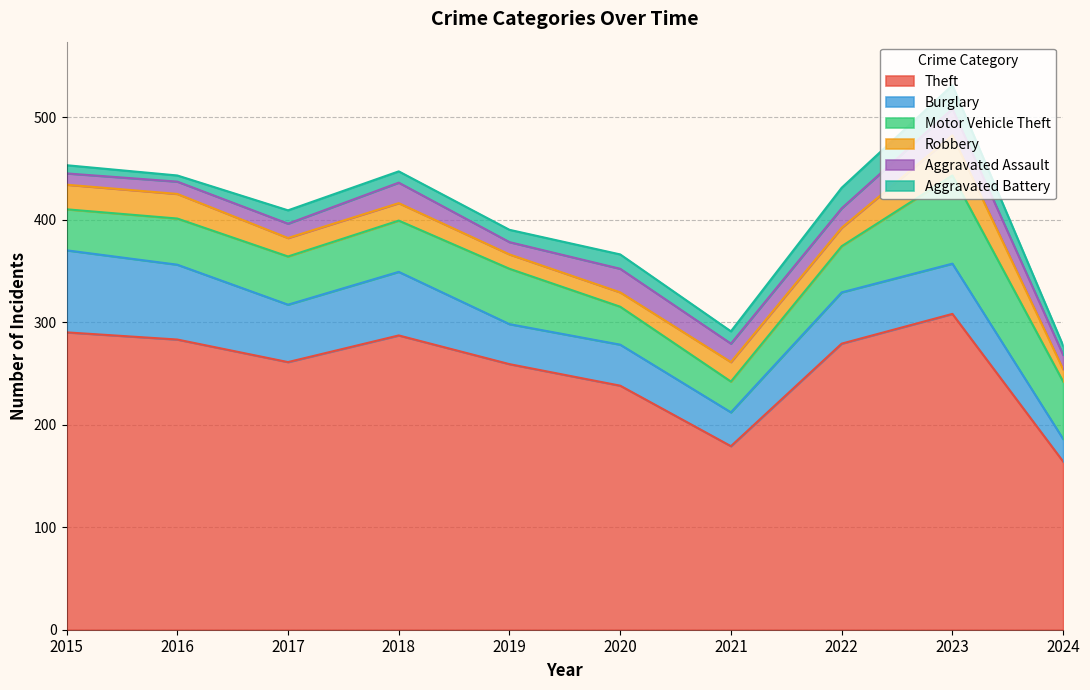

What is the difference between the maximum and second lowest values in the Aggravated Battery series?

15